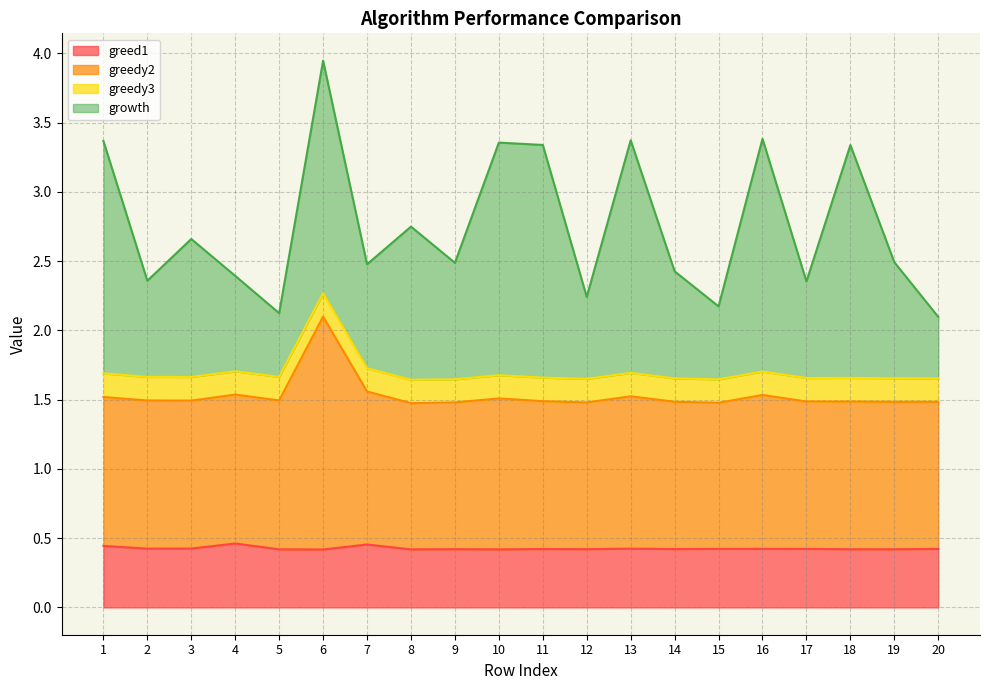

At which category is the sum across all series the highest?

6